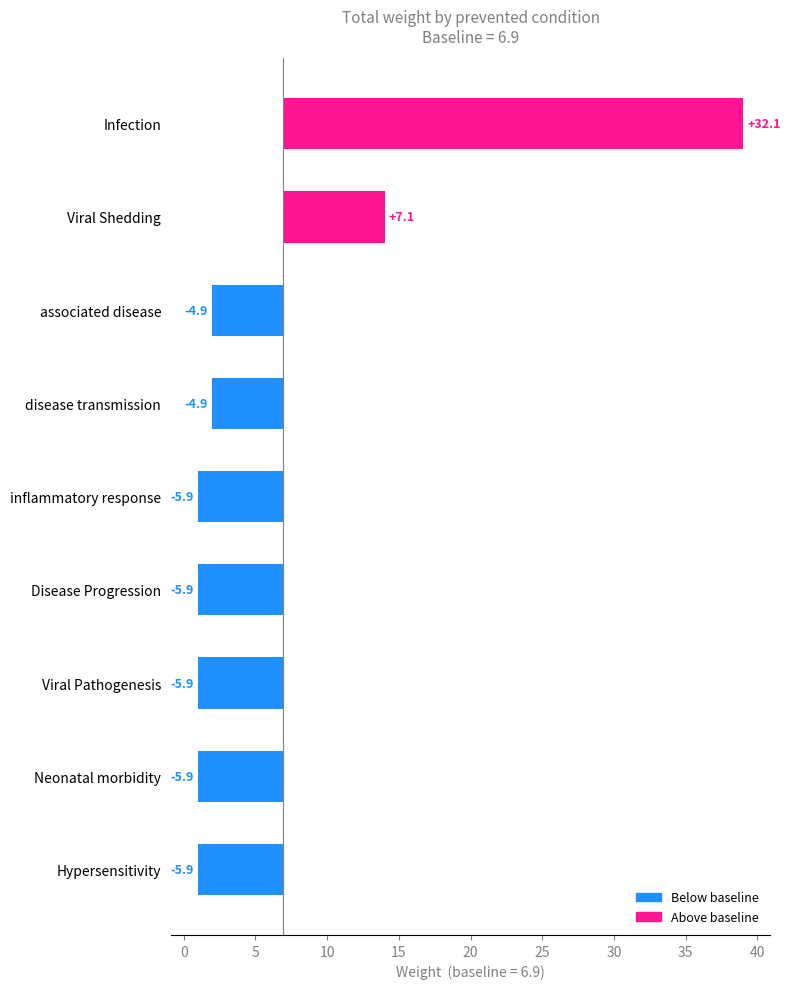

How many negative values are there?

7